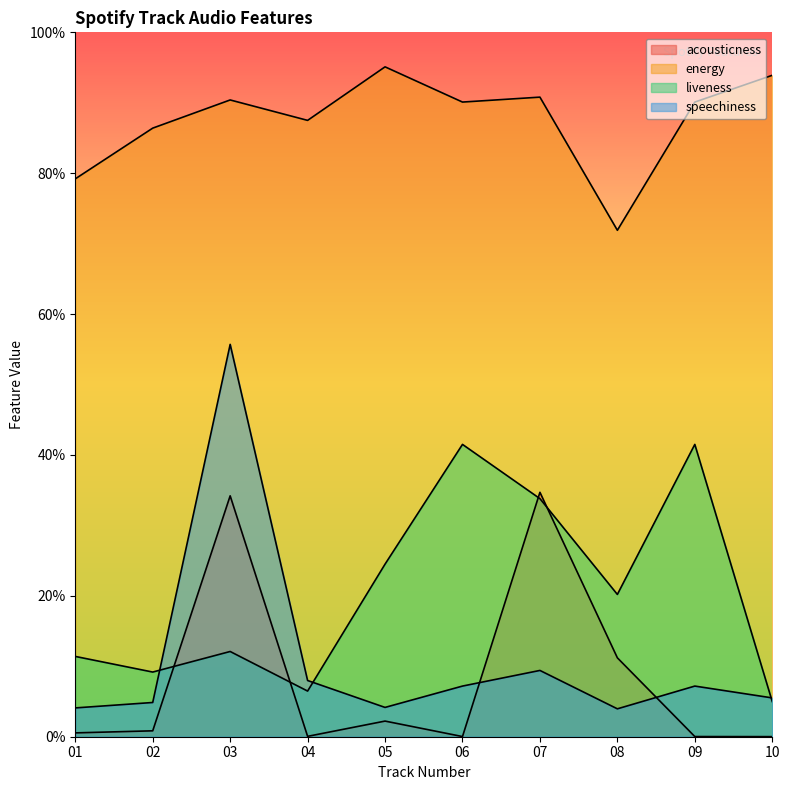

The speechiness series shows 0.1 at 06. True or false?

True